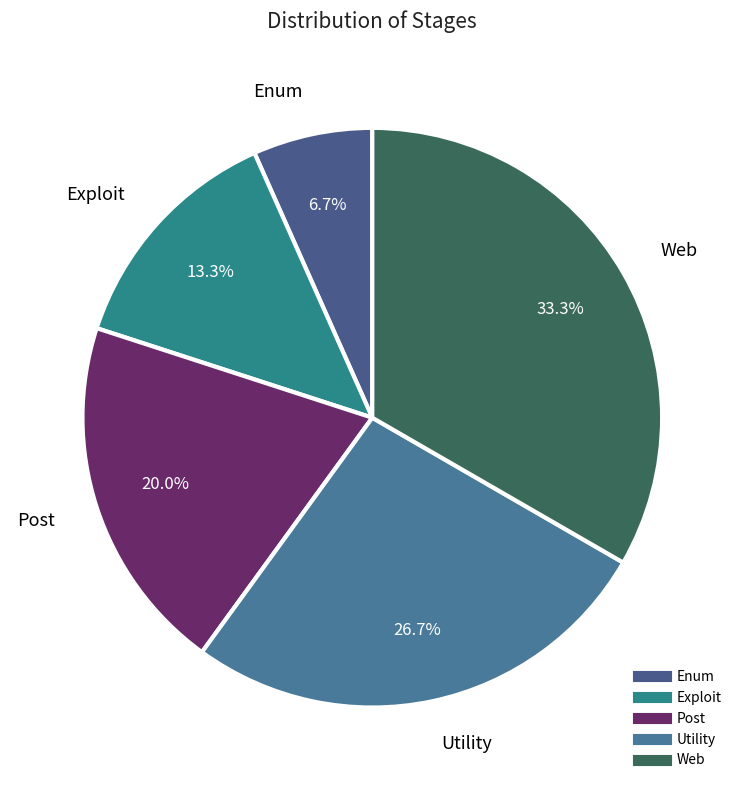

Which category has the biggest portion of the pie?

Web